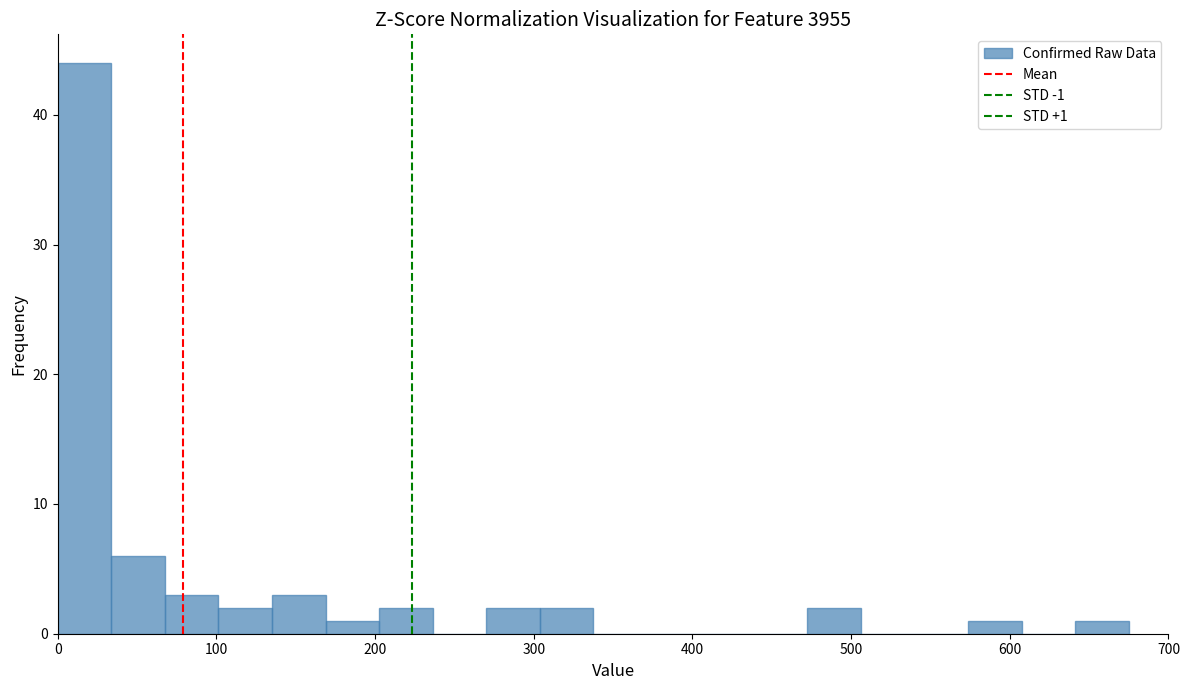

Around what value on the x-axis is the tallest bar? Give the approximate position of its centre, as read against the axis.

20